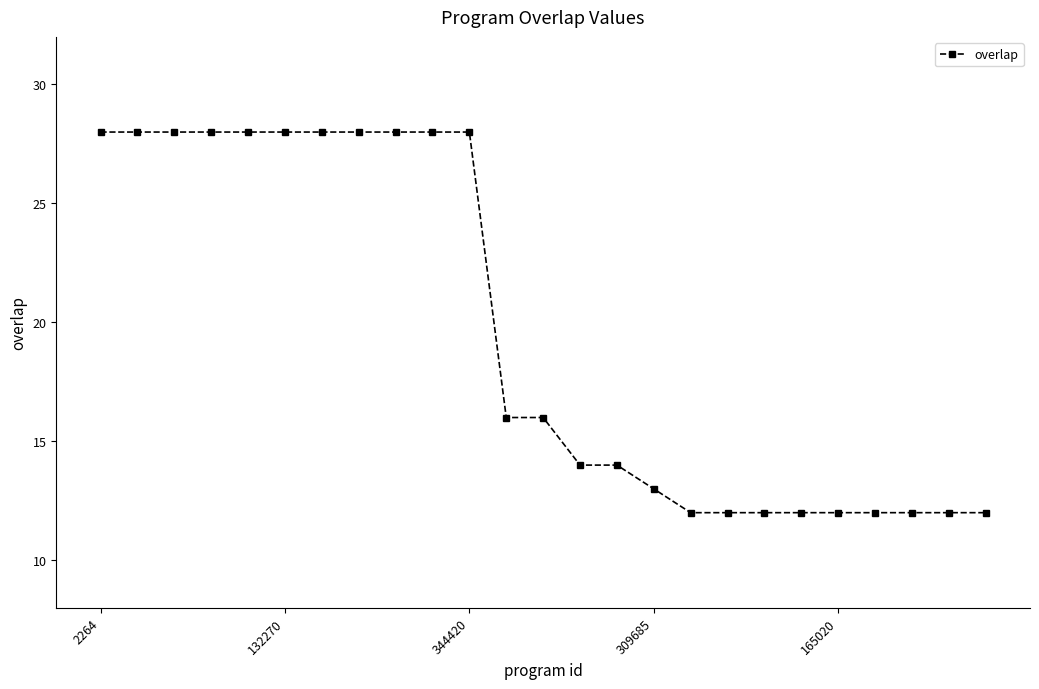

Reading right to left, extract all data points from this chart.

12	12	12	12	12	12	12	12	12	13	14	14	16	16	28	28	28	28	28	28	28	28	28	28	28